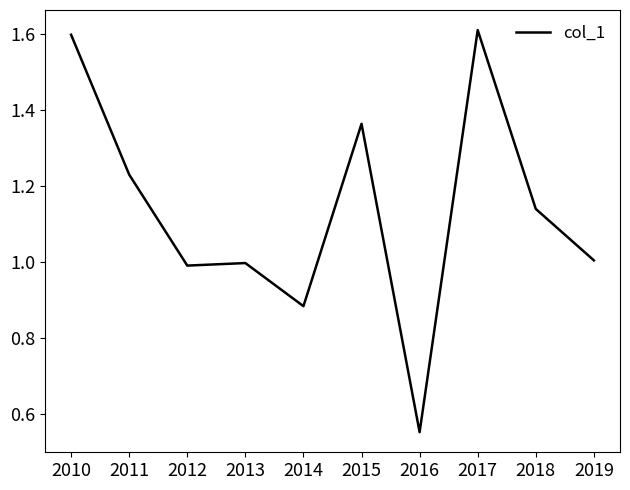

Count the number of categories in the chart.

10